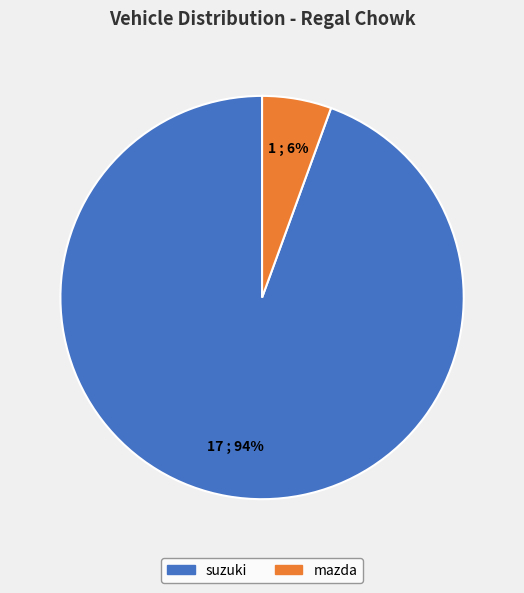

To the nearest percent, what is the combined percentage of mazda and suzuki?

100%